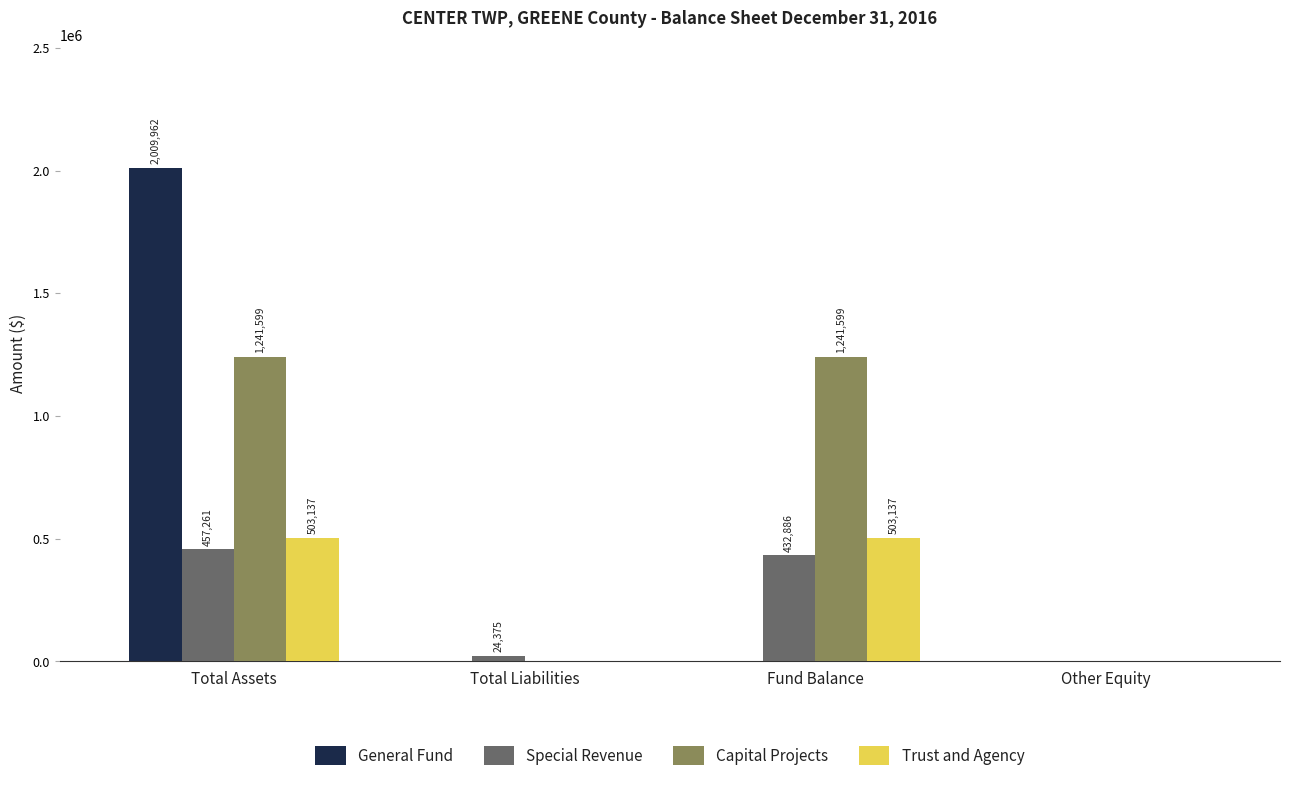

What is the sum of all General Fund values?

2009962